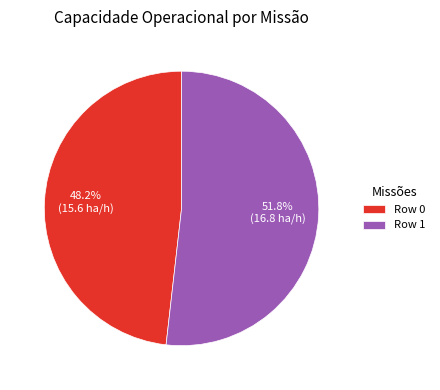

Do Row 0 and Row 1 together represent more than half of the pie?

Yes